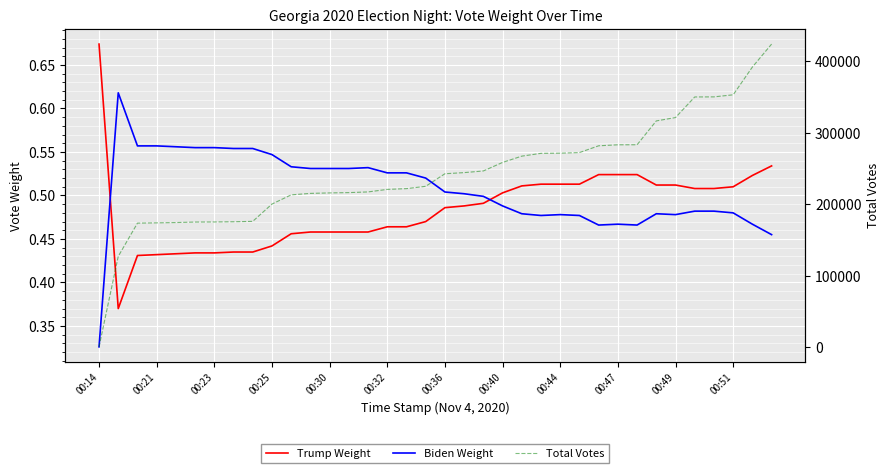

At which category is the sum across all series the highest?

35